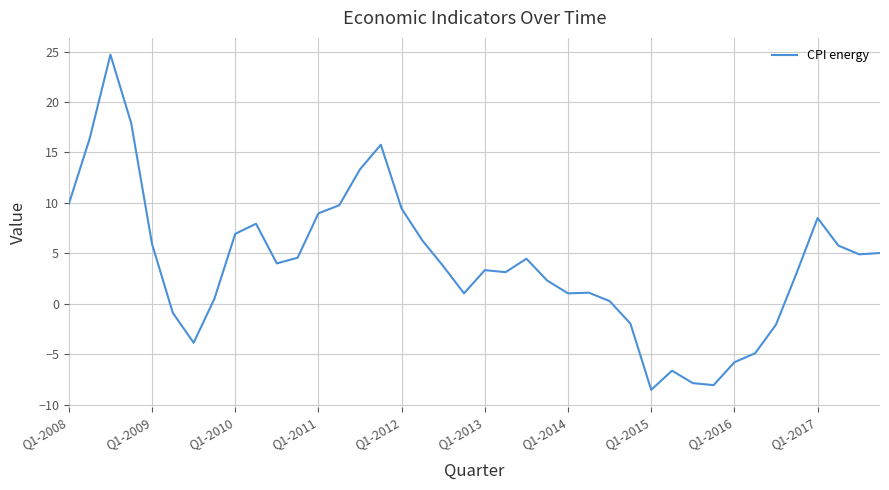

How many values are below zero?

10